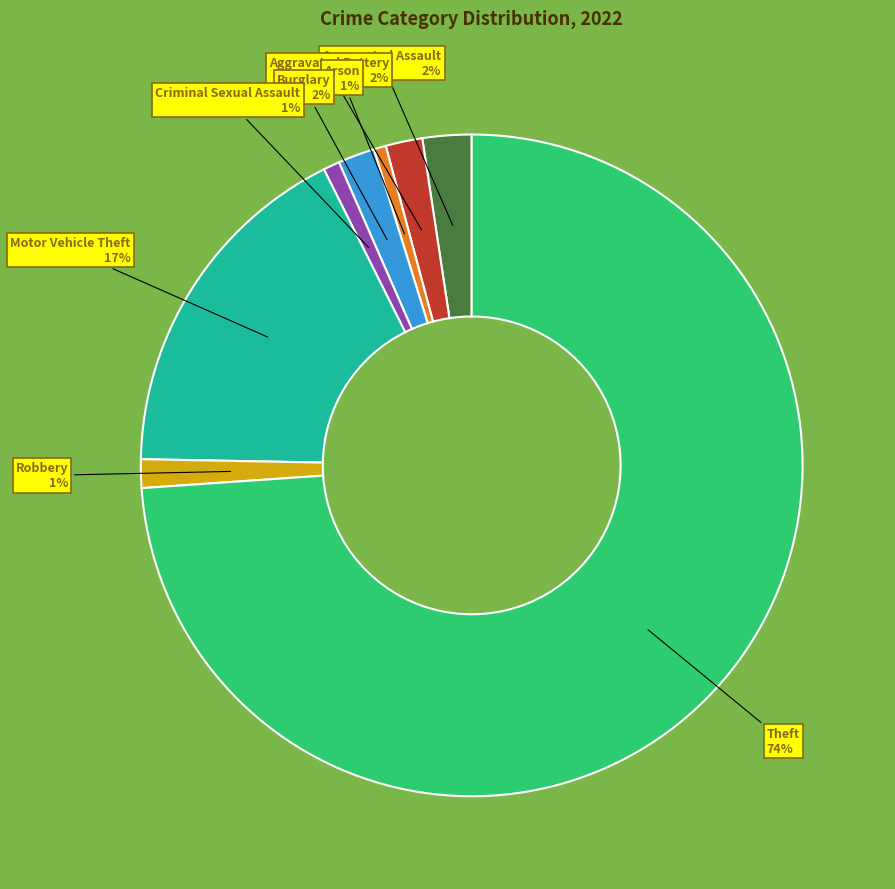

To the nearest percent, what portion does Arson represent?

1%